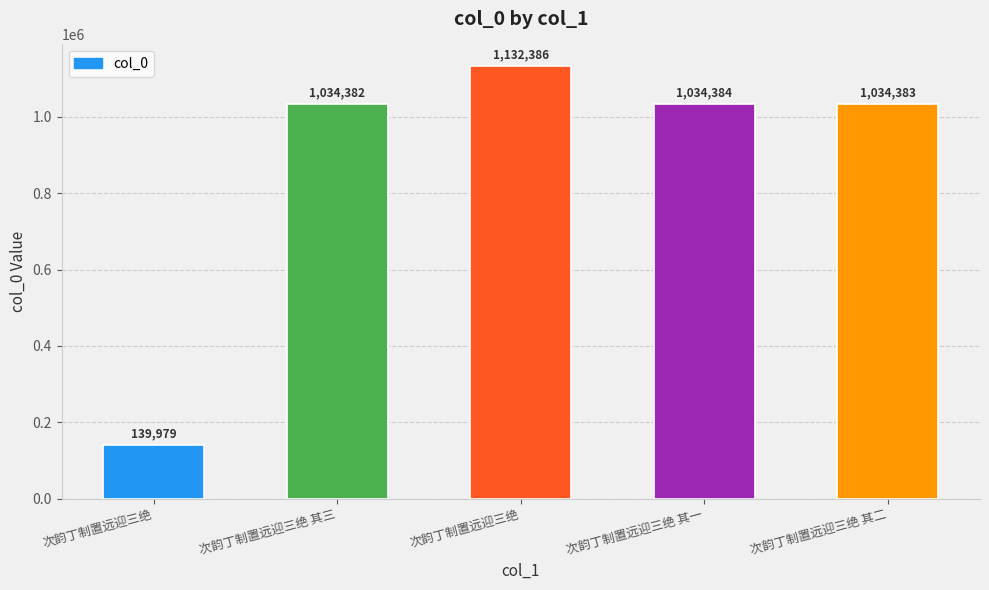

Count the number of data series in this chart.

1